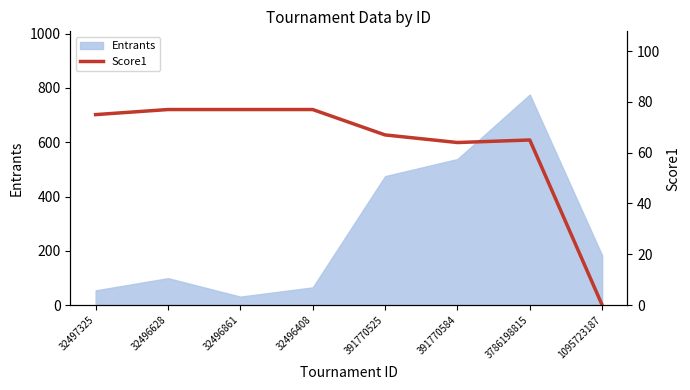

Does the chart display data point markers on the line(s)?

No